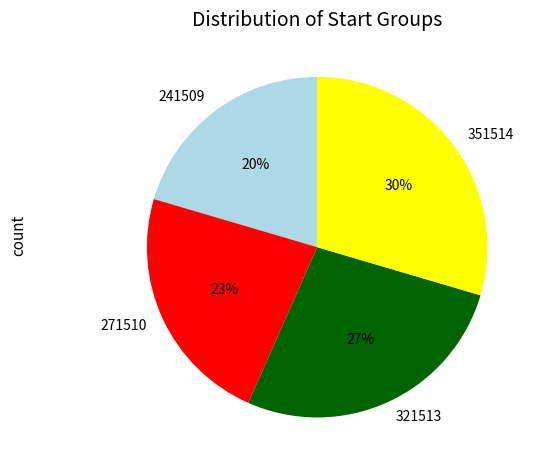

Is it true that 321513 is 27% of the pie?

True